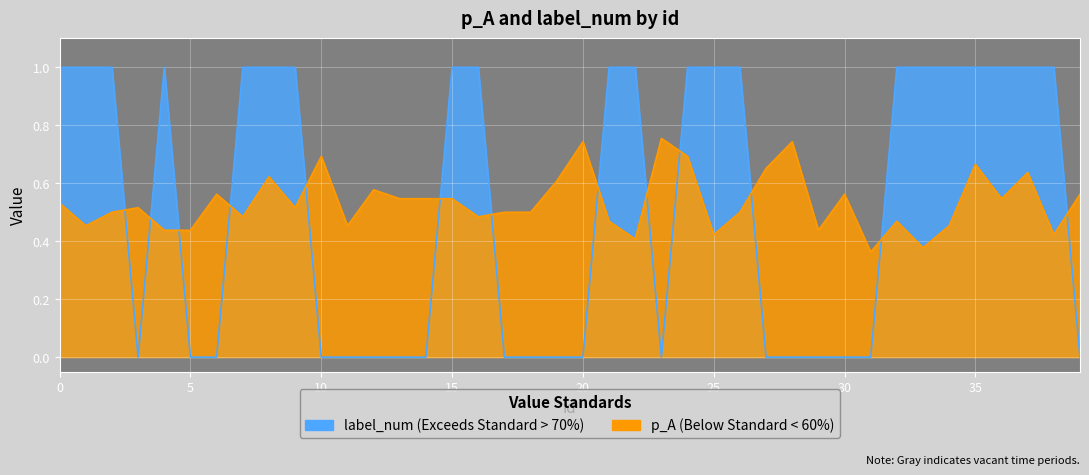

Reading left to right, transcribe all the data shown in this chart.

p_A: 0=0.5	1=0.5	2=0.5	3=0.5	4=0.4	5=0.4	6=0.6	7=0.5	8=0.6	9=0.5	10=0.7	11=0.5	12=0.6	13=0.5	14=0.5	15=0.5	16=0.5	17=0.5	18=0.5	19=0.6	20=0.7	21=0.5	22=0.4	23=0.8	24=0.7	25=0.4	26=0.5	27=0.7	28=0.7	29=0.4	30=0.6	31=0.4	32=0.5	33=0.4	34=0.5	35=0.7	36=0.5	37=0.6	38=0.4	39=0.6
label_num: 0=1.0	1=1.0	2=1.0	3=0.0	4=1.0	5=0.0	6=0.0	7=1.0	8=1.0	9=1.0	10=0.0	11=0.0	12=0.0	13=0.0	14=0.0	15=1.0	16=1.0	17=0.0	18=0.0	19=0.0	20=0.0	21=1.0	22=1.0	23=0.0	24=1.0	25=1.0	26=1.0	27=0.0	28=0.0	29=0.0	30=0.0	31=0.0	32=1.0	33=1.0	34=1.0	35=1.0	36=1.0	37=1.0	38=1.0	39=0.0